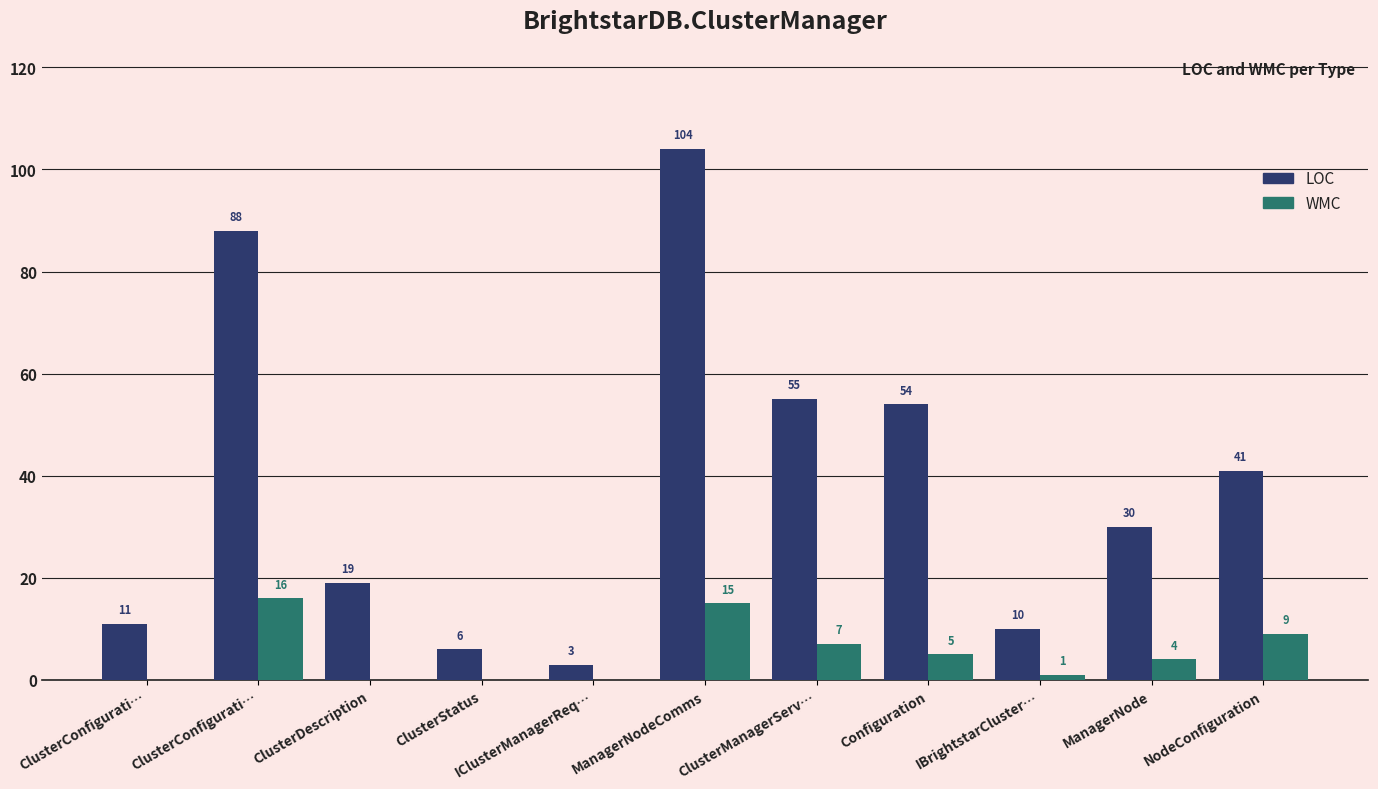

What is the sum of all WMC values?

57